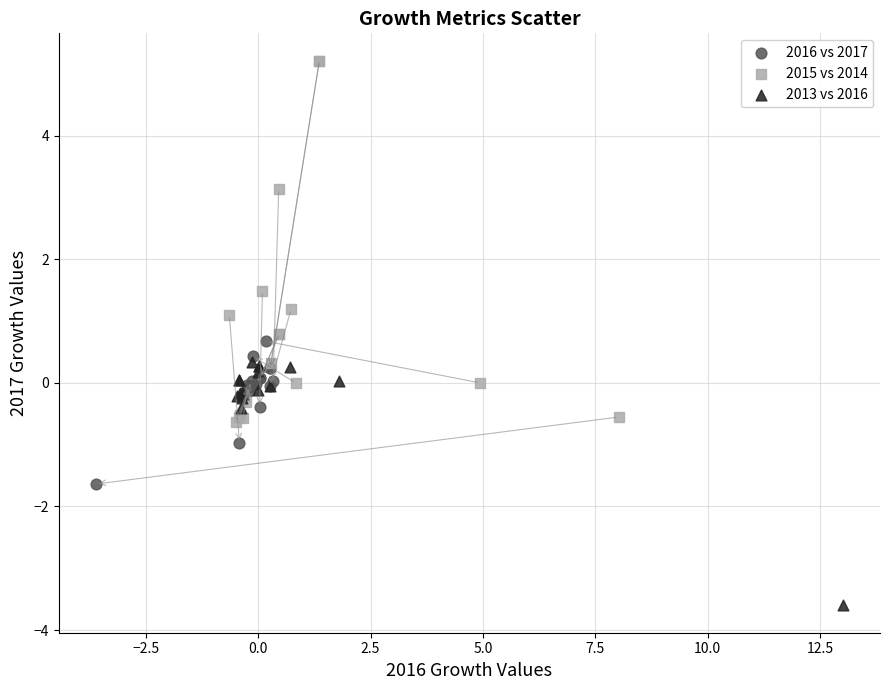

Which series contains the highest Y value?

2015 vs 2014